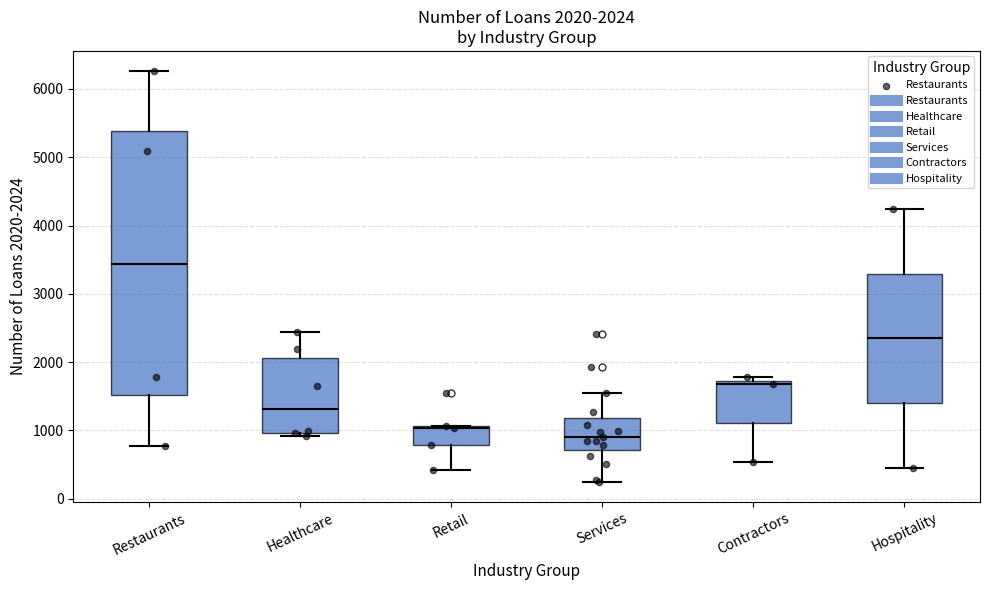

Comparing the boxes themselves (not the whiskers), which one is the tallest?

Restaurants